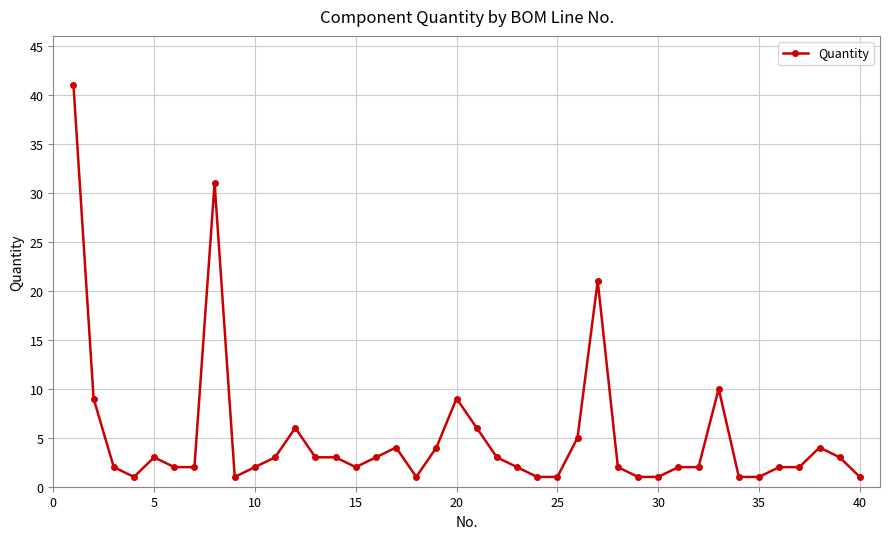

What is the value of the 12th point from the left?

6